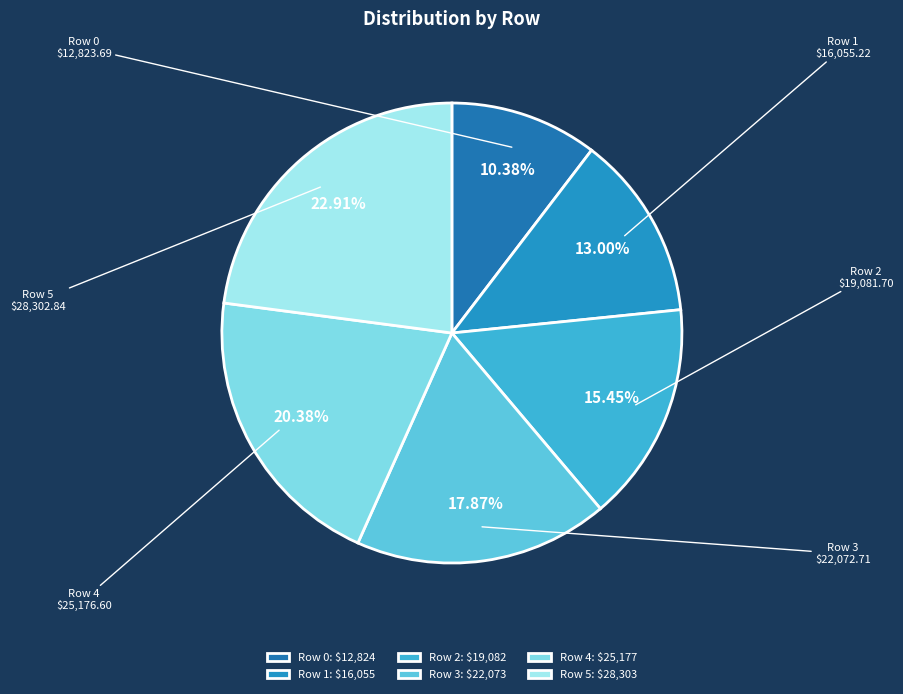

Is Row 1 the majority of the pie?

No